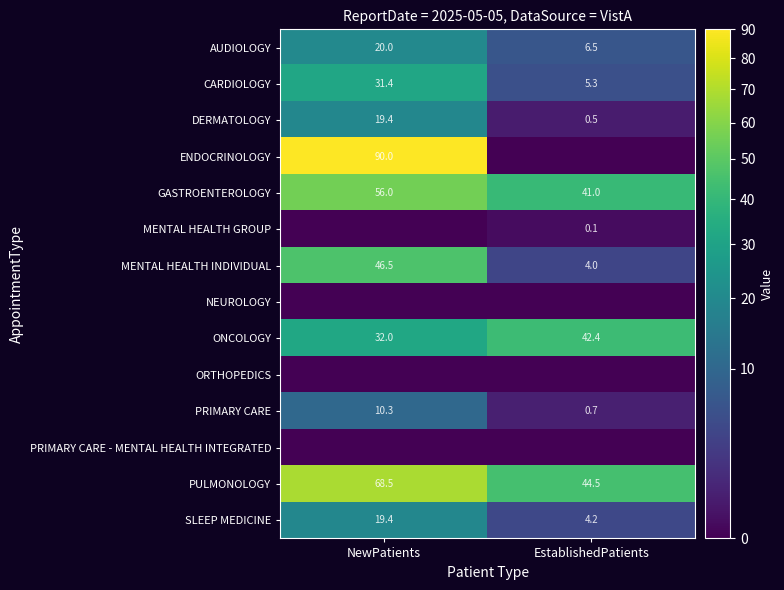

Is the value of MENTAL HEALTH GROUP at EstablishedPatients greater than the value of CARDIOLOGY at EstablishedPatients?

No